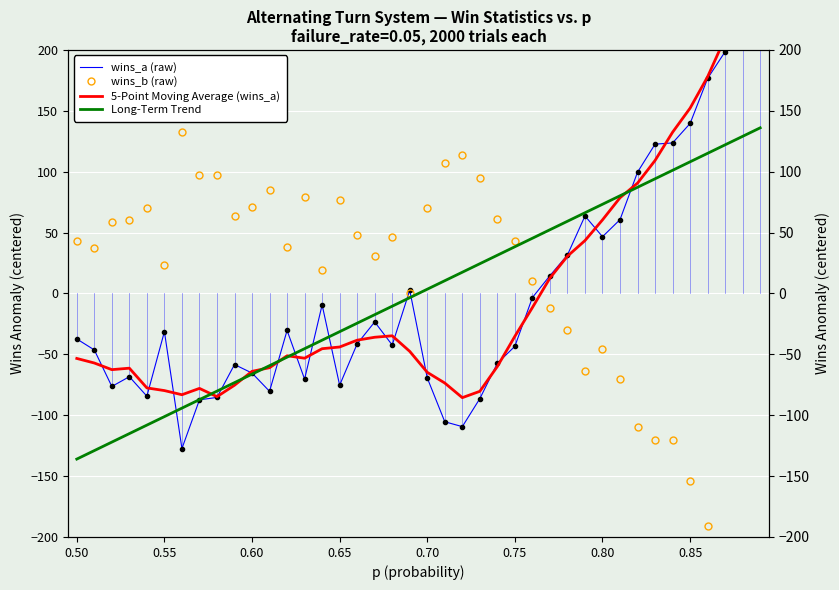

True or false: 5-Point Moving Average (wins_a) has a value of 51.0 at 37.

False